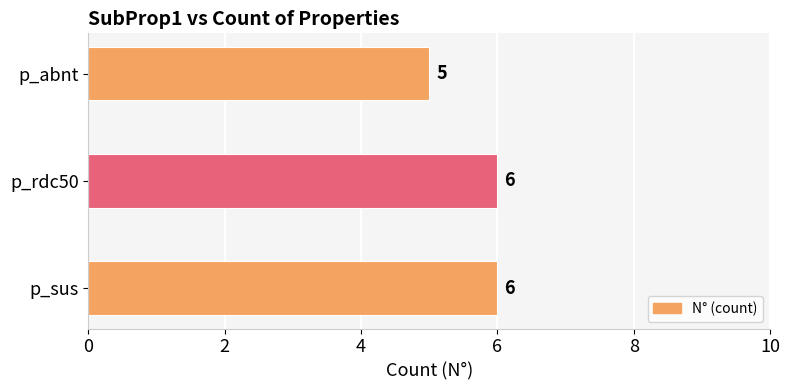

Does the chart contain any negative values?

No